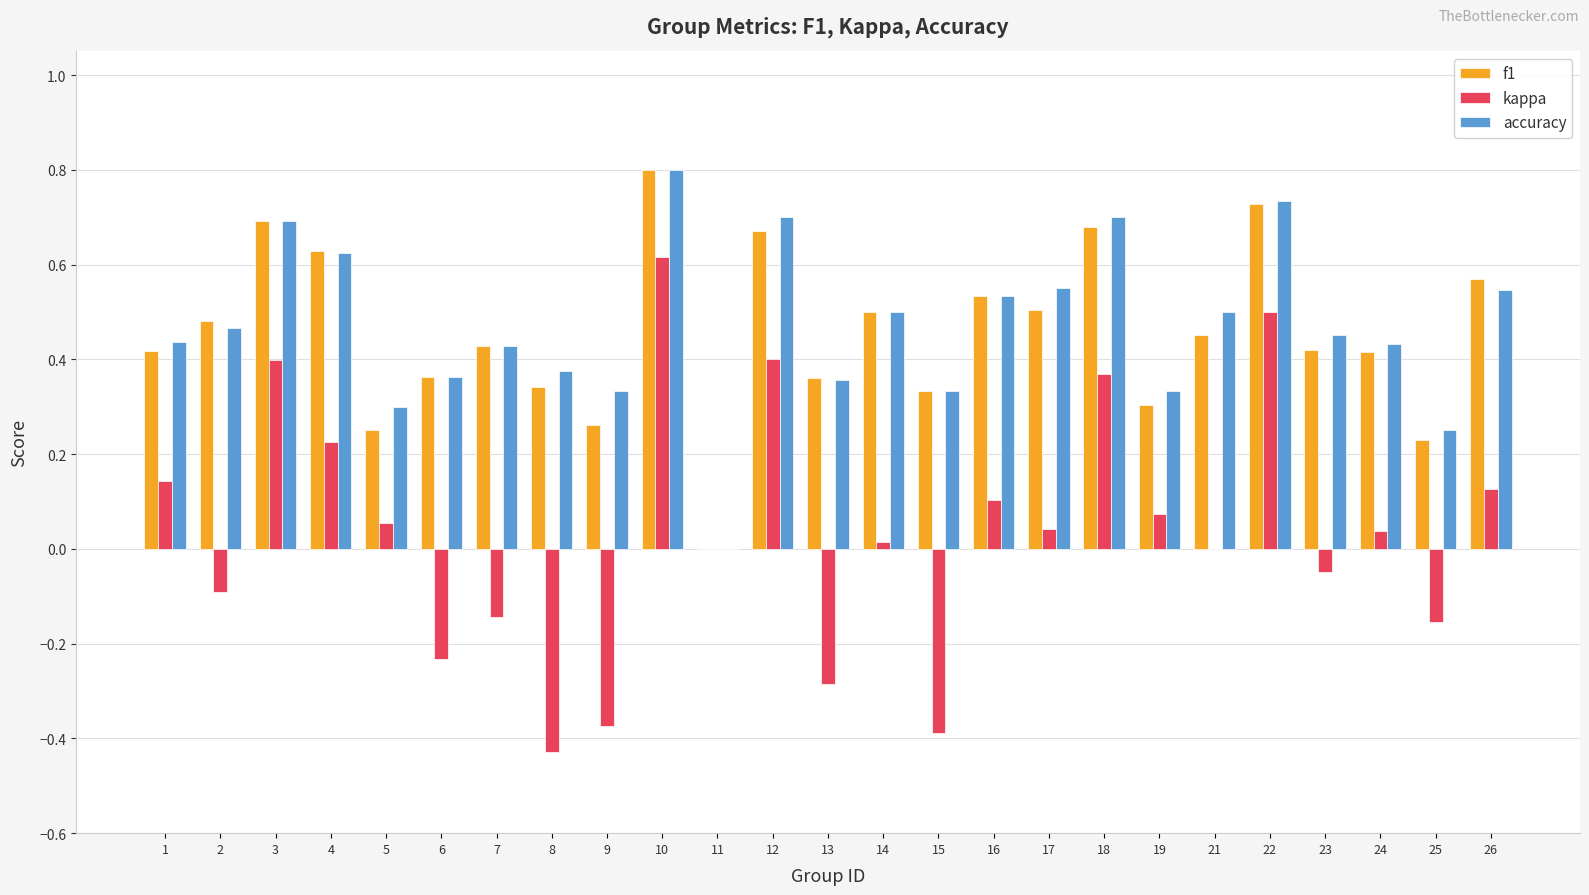

Which category has the highest value across all series?

10